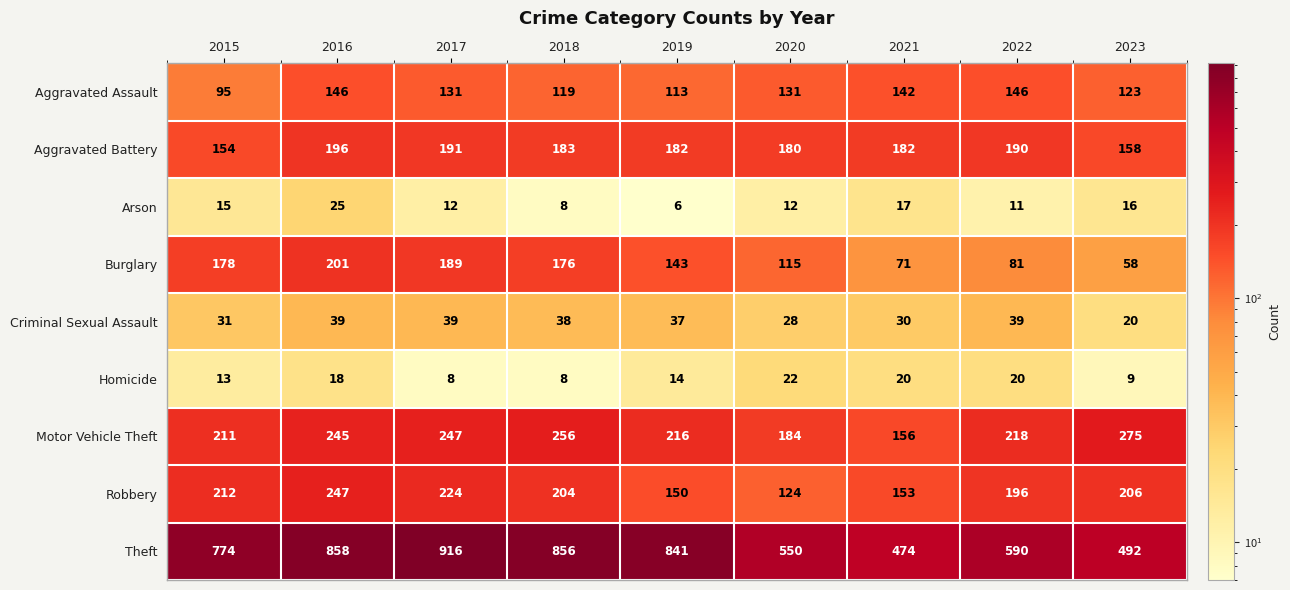

How many data points in Theft are less than 774?

4